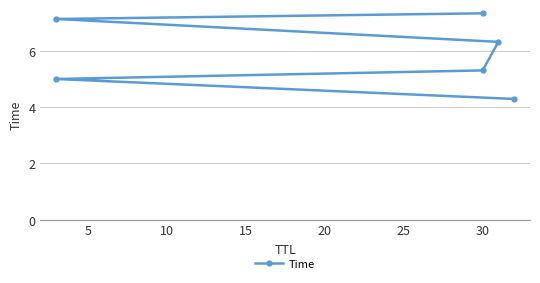

Between 15 and 25, which is larger?

25